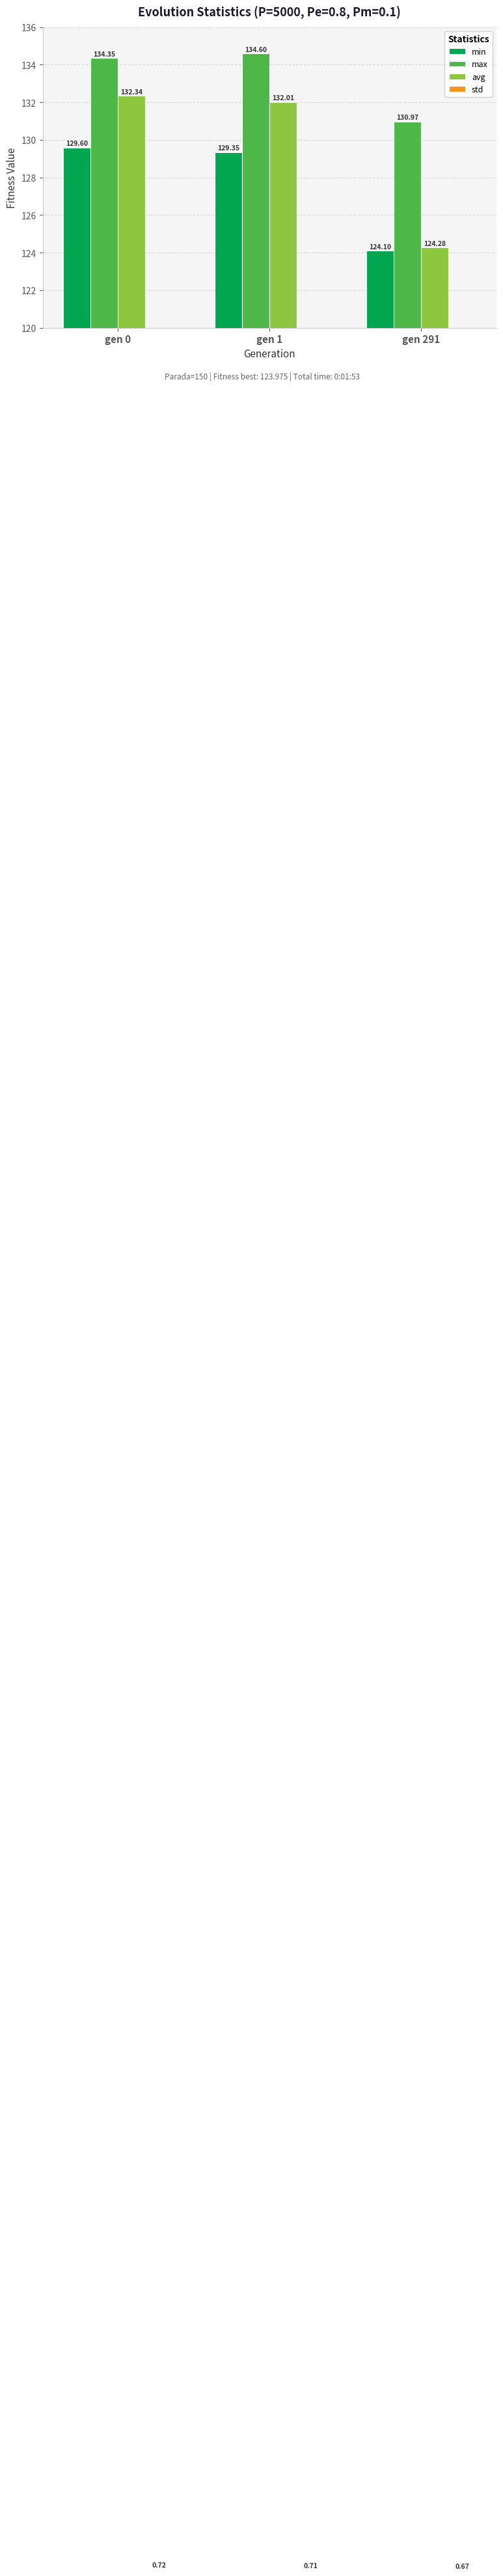

What are all the series names shown in the legend?

min, max, avg, std